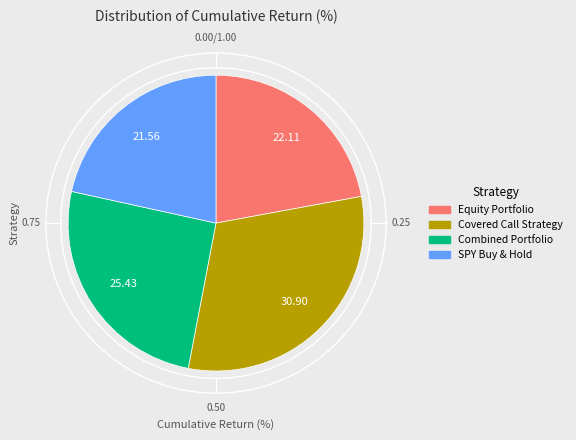

Does Equity Portfolio account for over 50% of the chart?

No